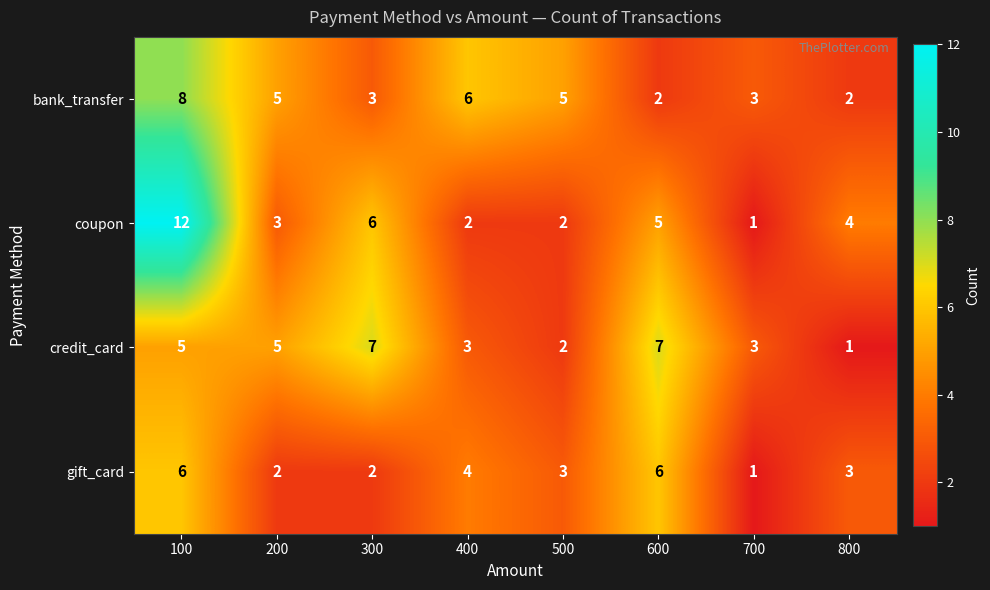

List the series in order of their peak value, lowest first.

gift_card, credit_card, bank_transfer, coupon